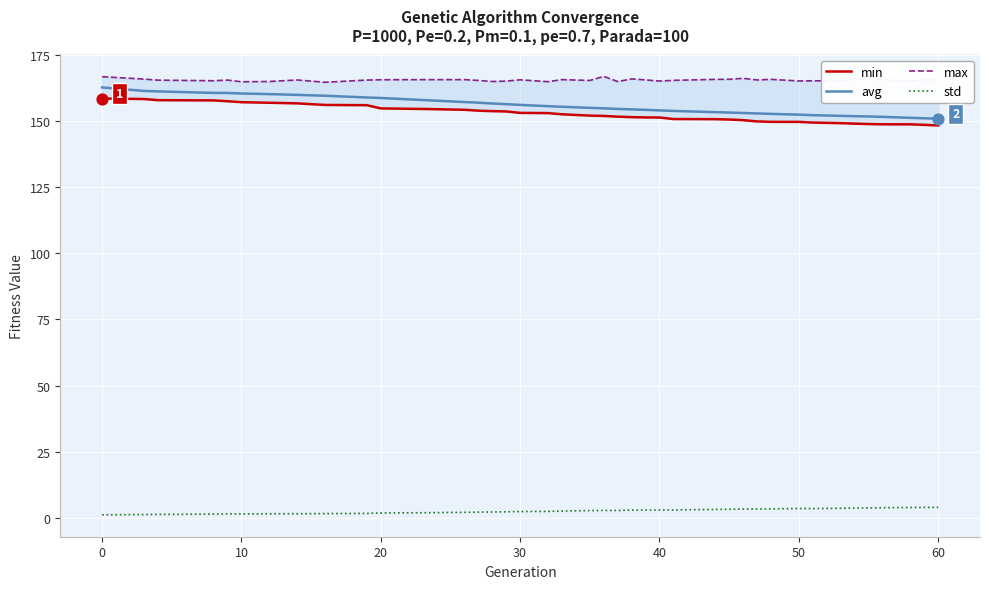

At how many categories does at least one series exceed 4?

39